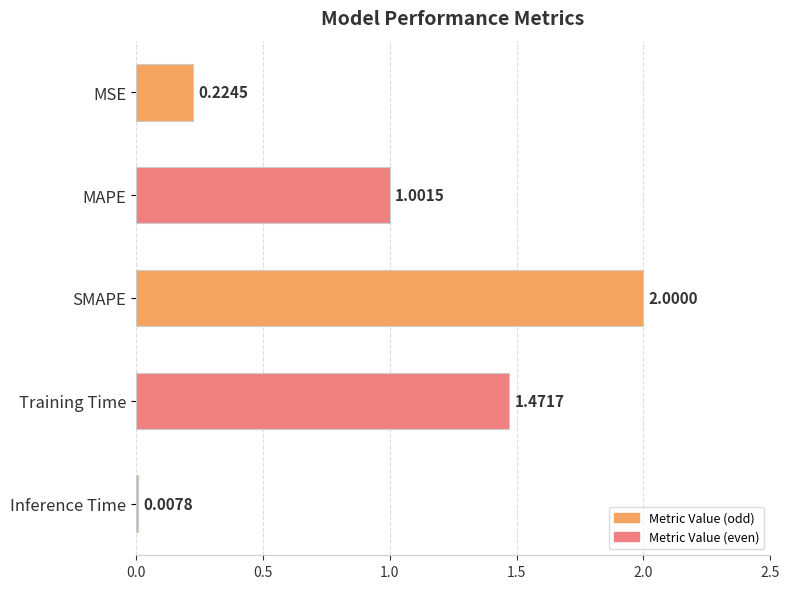

How many bars are there in total?

5